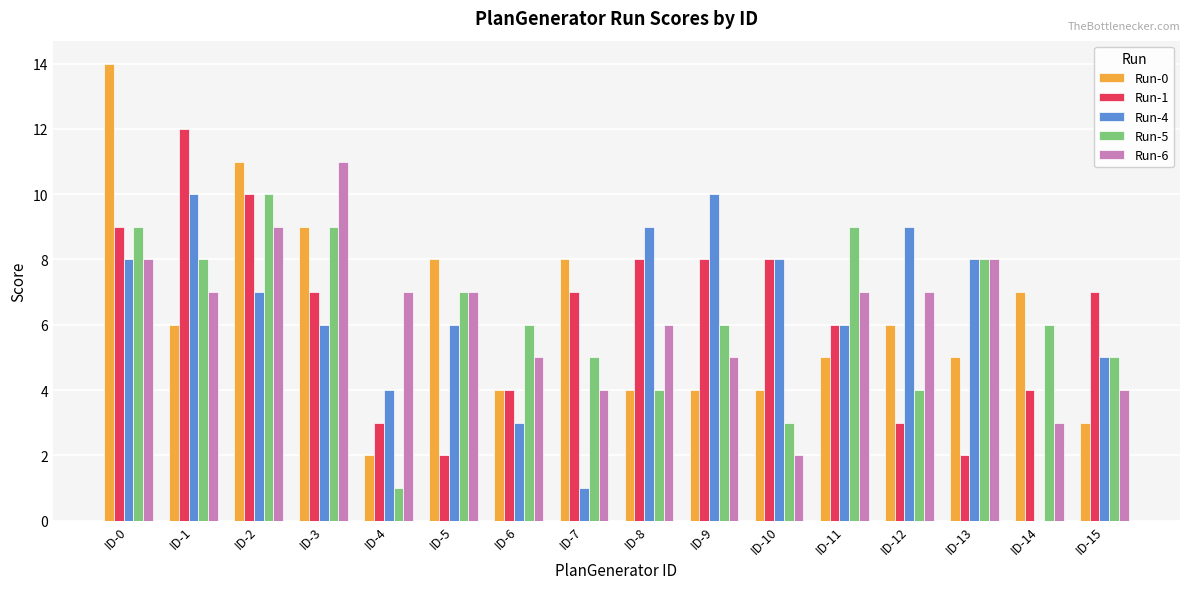

What value does the Run-5 series have at ID-8?

4